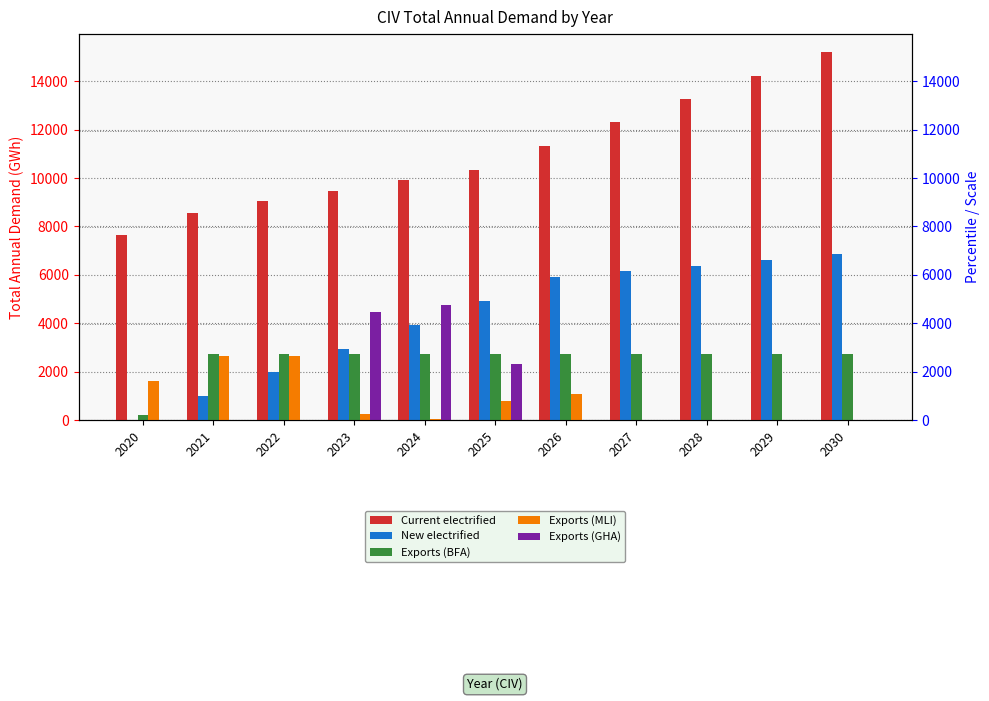

Are the bars grouped side by side (vs. stacked)?

Yes